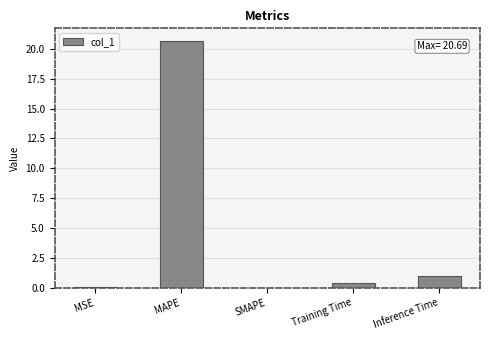

What is the sum of the values at Training Time and SMAPE?

0.4